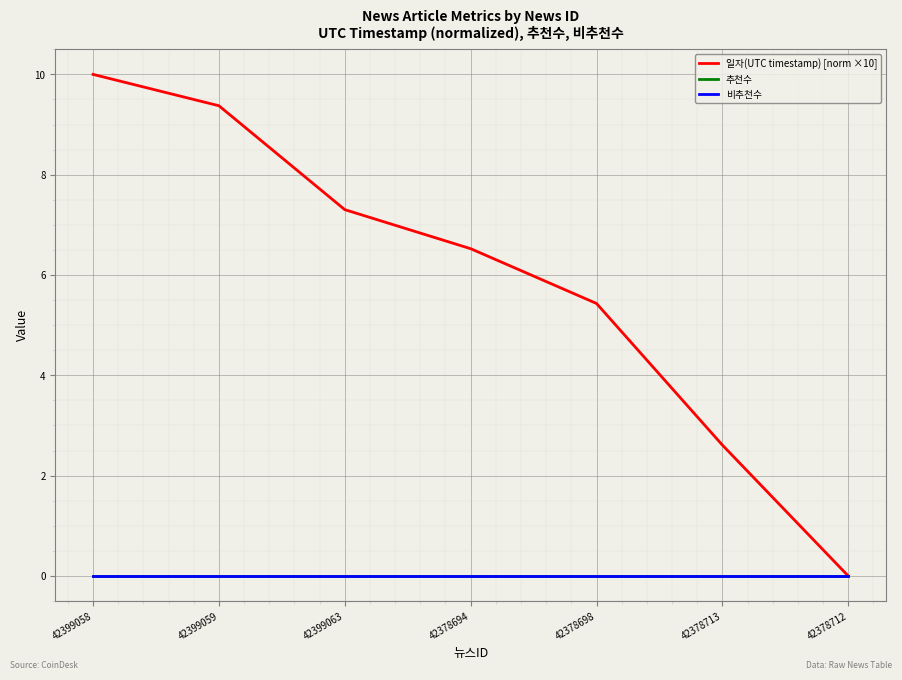

Which category has the highest value across all series?

42399058